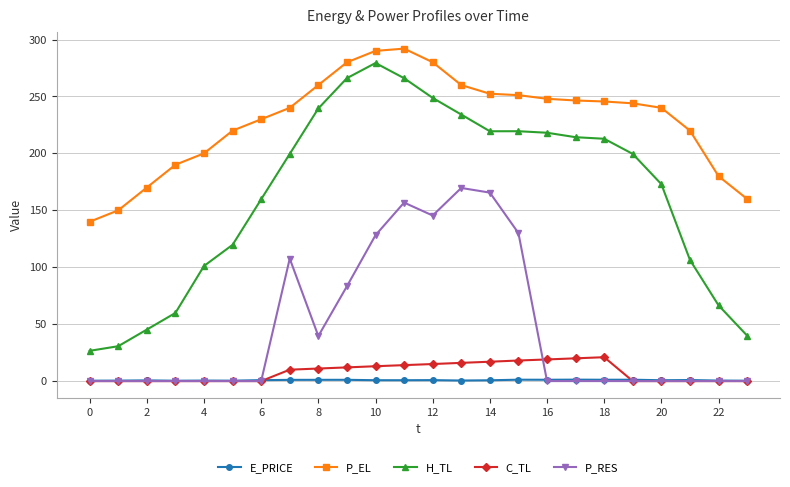

What are all the series names shown in the legend?

E_PRICE, P_EL, H_TL, C_TL, P_RES